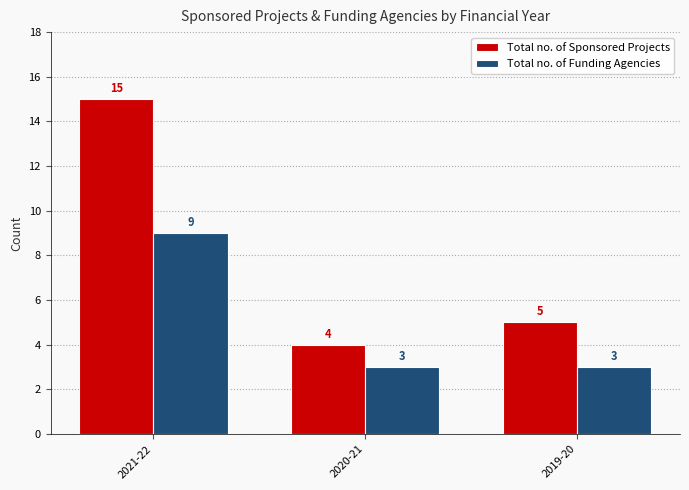

The value of Total no. of Sponsored Projects at 2019-20 is 5. True or false?

True